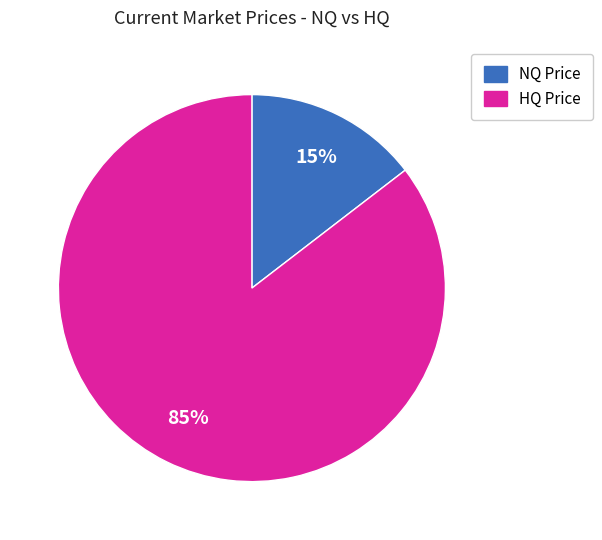

Count the number of slices in the pie.

2